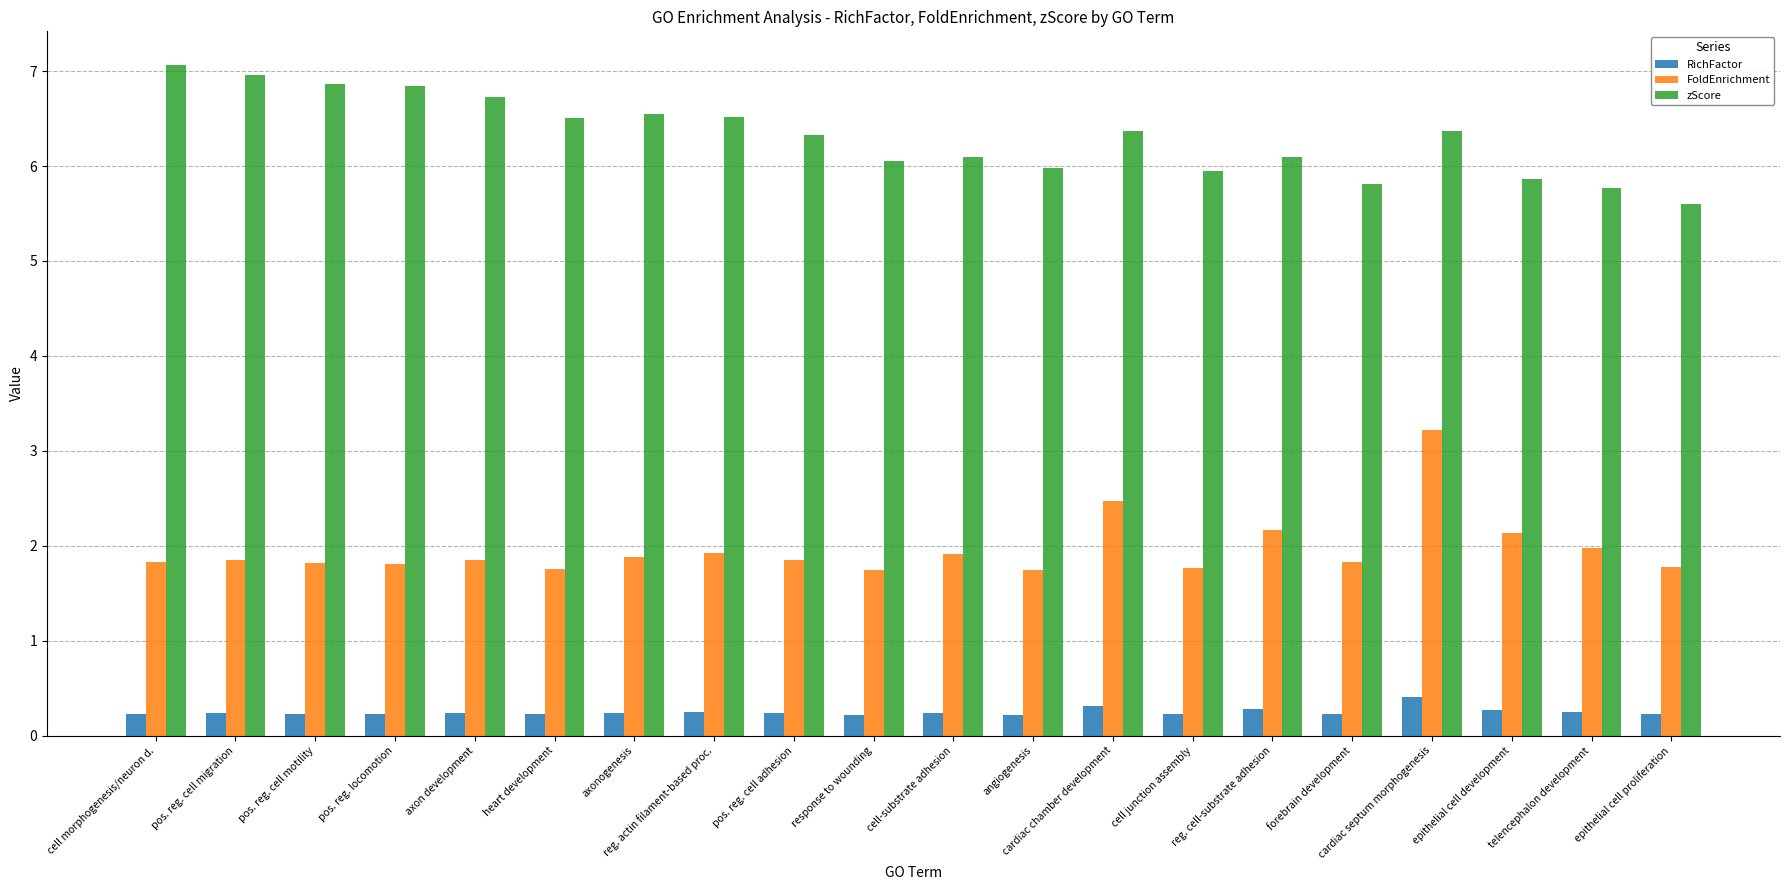

Is it true that zScore equals 1.8 at epithelial cell development?

False